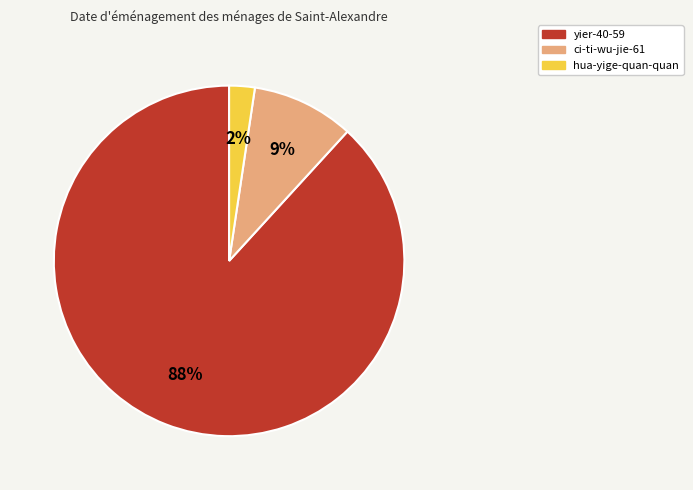

Between yier-40-59 and ci-ti-wu-jie-61, which is larger?

yier-40-59